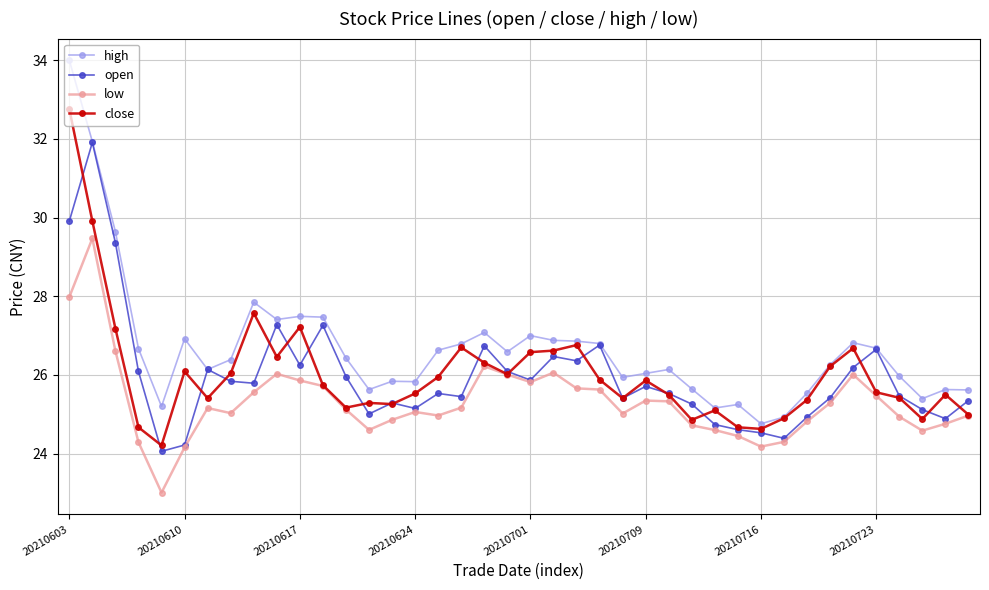

True or false: high and low intersect in this chart.

False